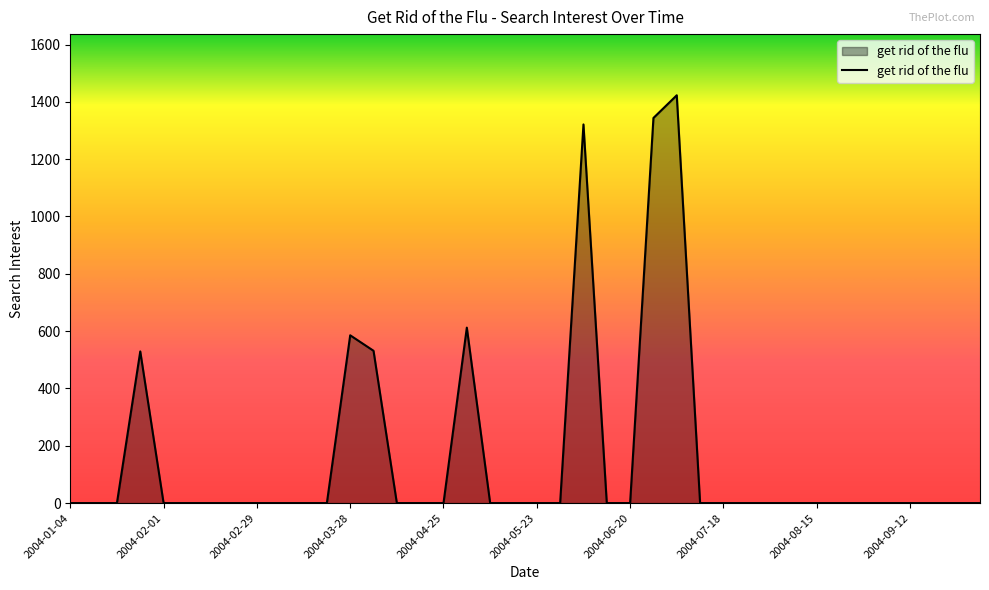

What is the maximum value shown in the chart?

1422.9